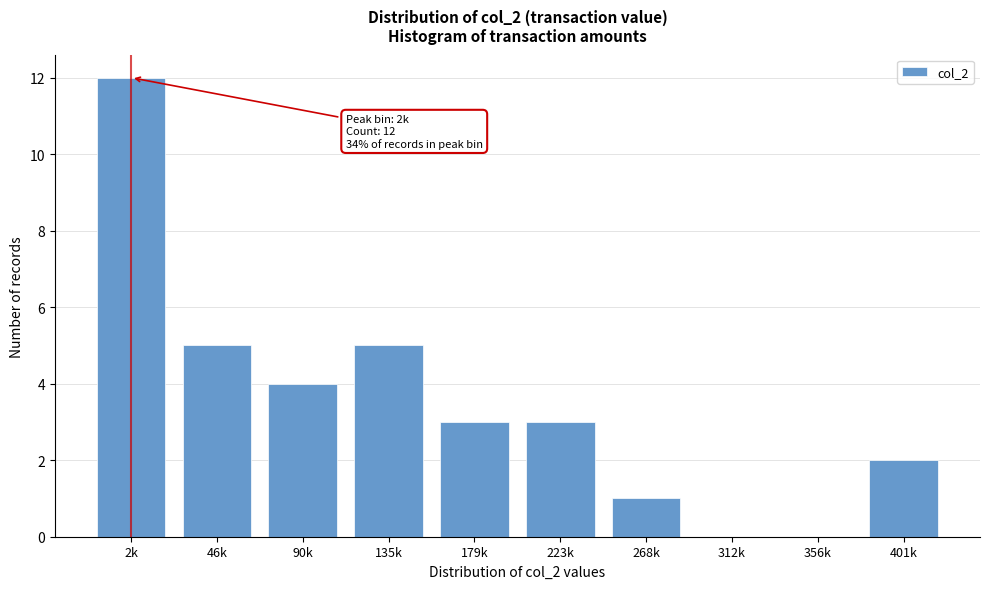

Reading right to left, transcribe all the data shown in this chart.

401k=2	356k=0	312k=0	268k=1	223k=3	179k=3	135k=5	90k=4	46k=5	2k=12